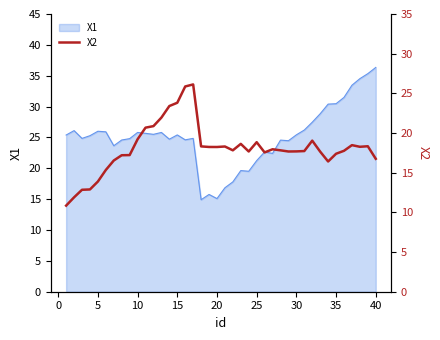

The value of X1 at 30 is 25.4. True or false?

True